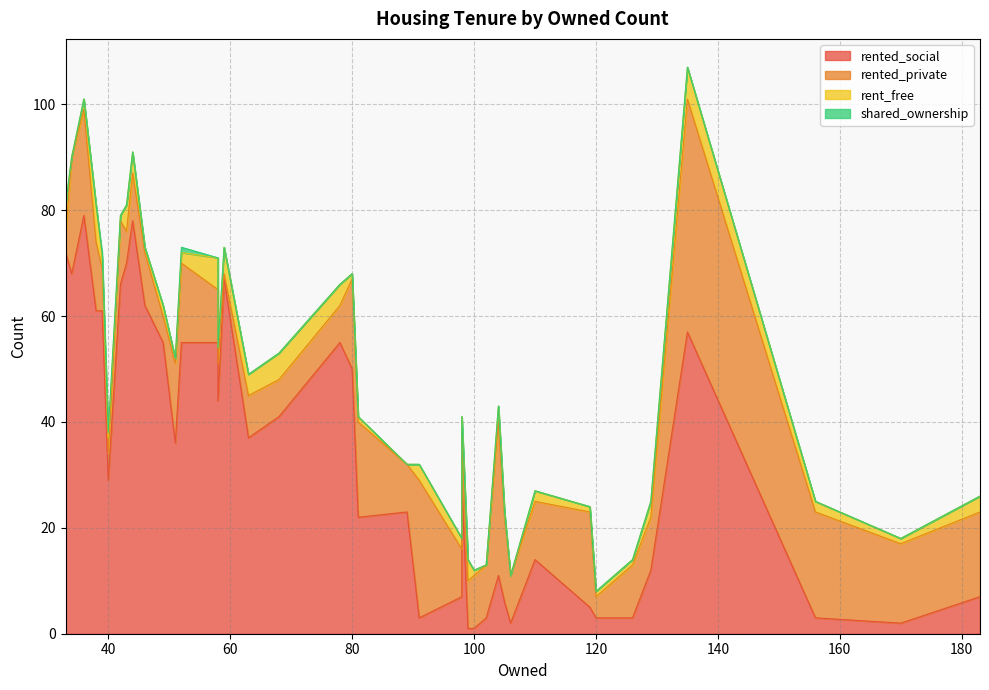

How many data points in rented_private are less than 10?

16